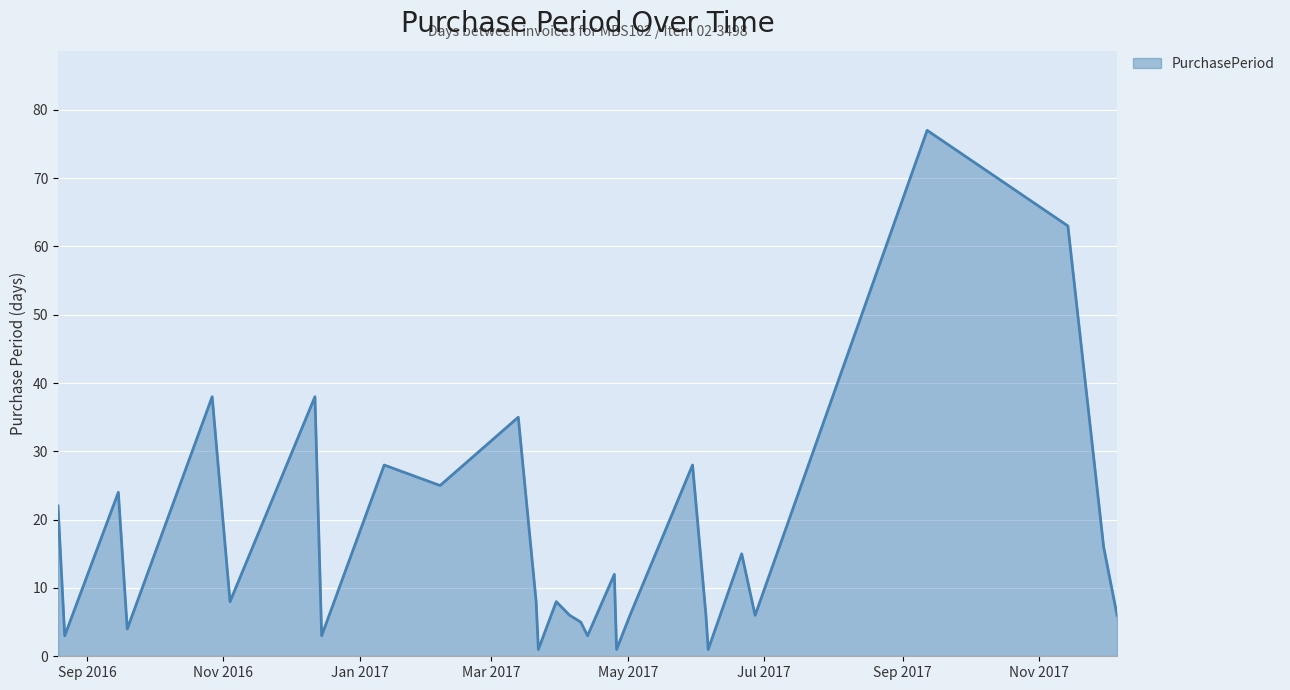

What is the greatest value displayed?

77